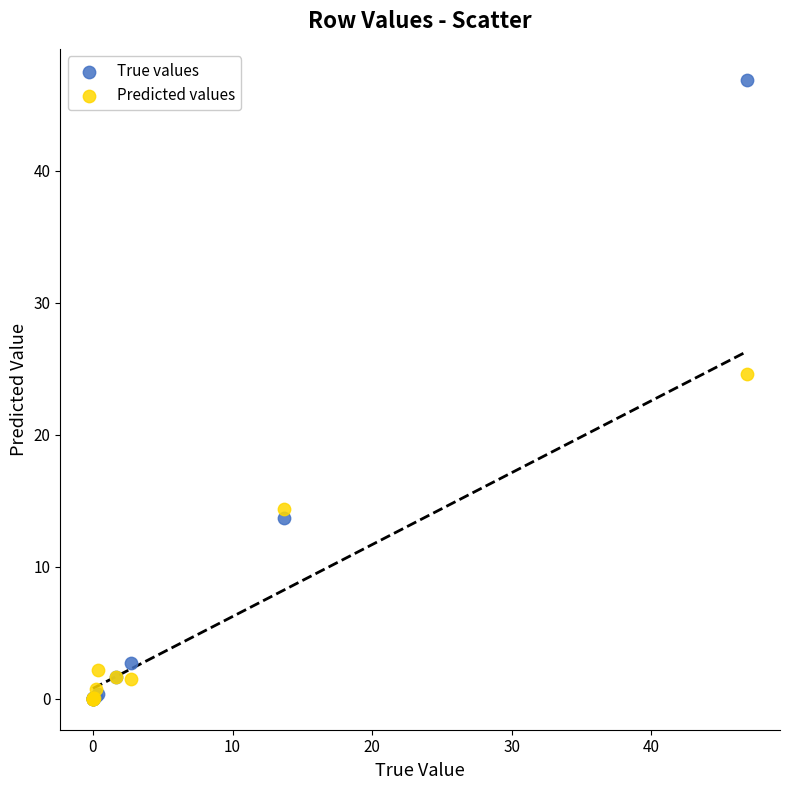

What are all the series names shown in the legend?

True values, Predicted values